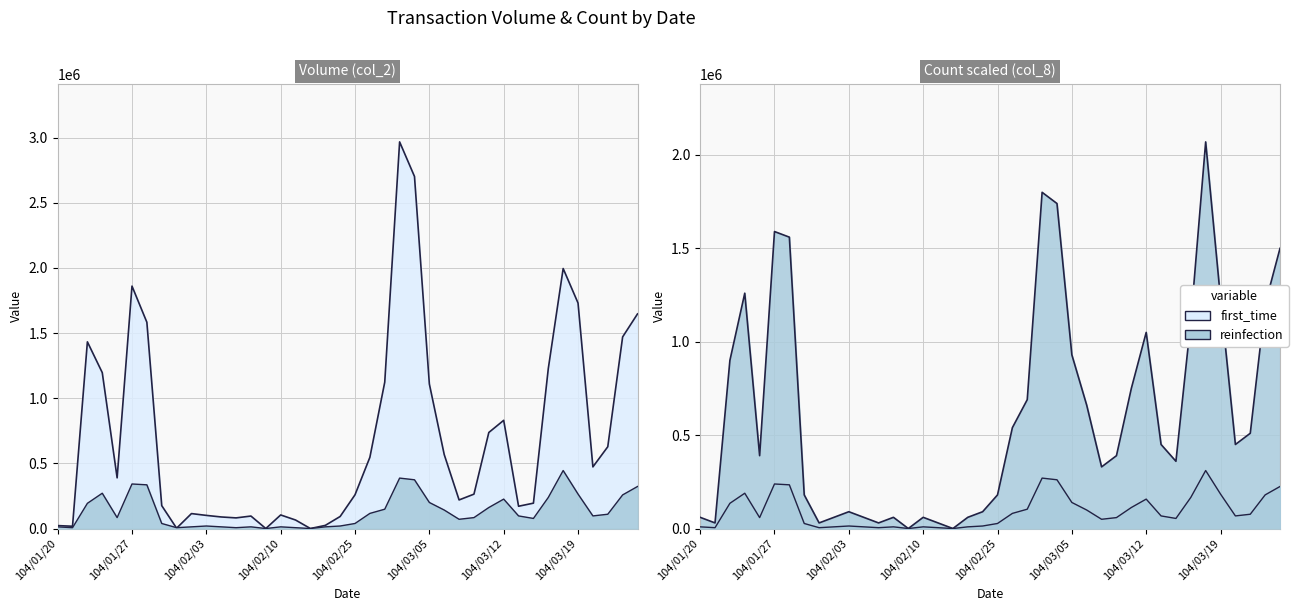

Rank the categories by first_time value from lowest to highest.

104/02/09, 104/02/12, 104/01/30, 104/01/21, 104/01/20, 104/02/13, 104/02/11, 104/02/05, 104/02/04, 104/02/24, 104/02/06, 104/02/03, 104/02/10, 104/02/02, 104/03/13, 104/01/29, 104/03/16, 104/03/09, 104/02/25, 104/03/10, 104/01/26, 104/03/20, 104/02/26, 104/03/06, 104/03/23, 104/03/11, 104/03/12, 104/03/05, 104/03/02, 104/01/23, 104/03/17, 104/01/22, 104/03/24, 104/01/28, 104/03/25, 104/03/19, 104/01/27, 104/03/18, 104/03/04, 104/03/03